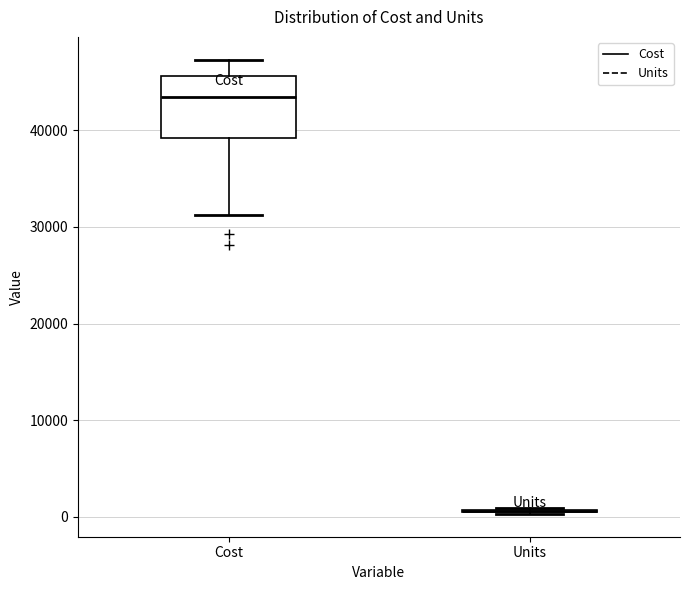

Reading left to right, transcribe this box plot: for each box, give where its median line is, the range the box spans, and where its two whiskers end, as read against the y-axis. The values are not printed on the chart, so give them approximately, as read against the axis.

Cost: median 43000, box 39000 to 46000, whiskers 31000 to 47000
Units: box collapsed to a line at 1000, whiskers 0 to 1000